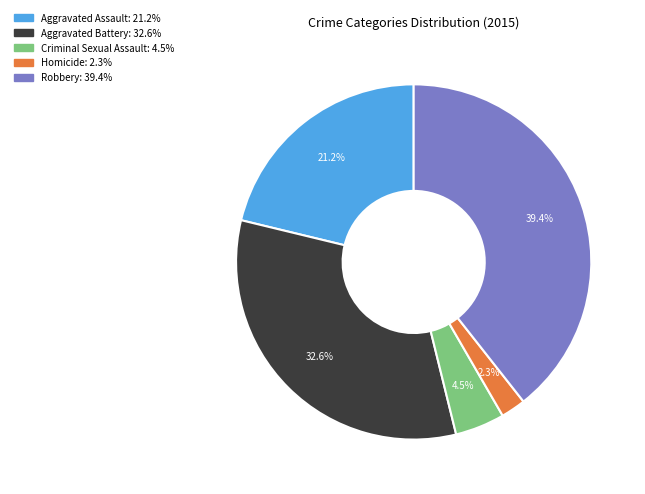

The Robbery slice represents 39% of the pie. True or false?

True